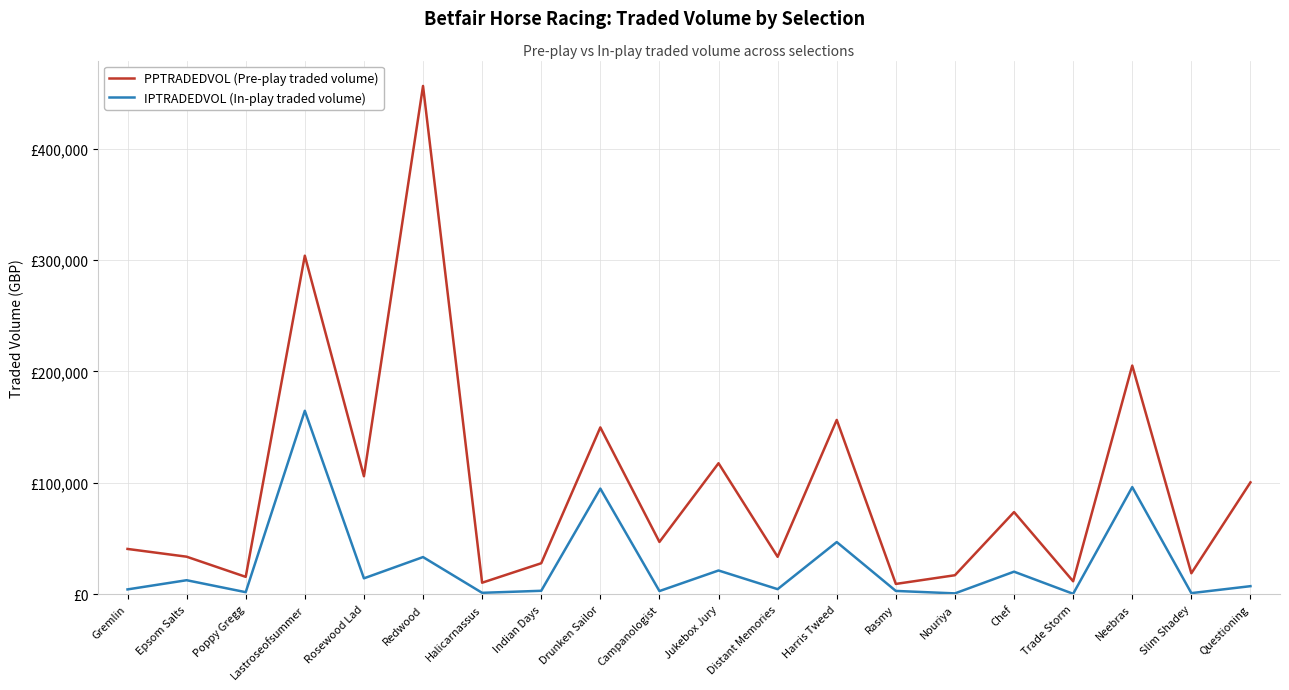

The value of IPTRADEDVOL (In-play traded volume) at Neebras is 96134.6. True or false?

True